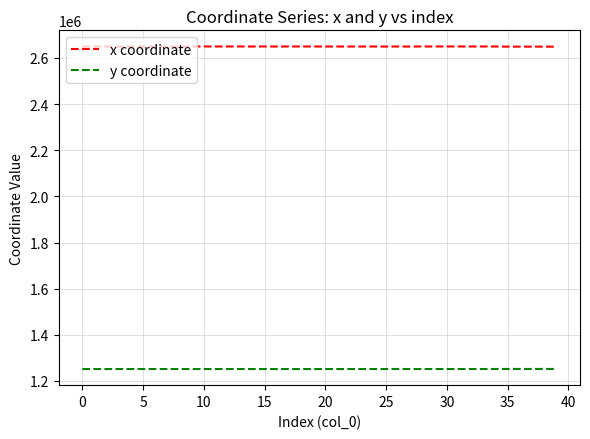

What is the maximum value shown in the chart?

2649590.9